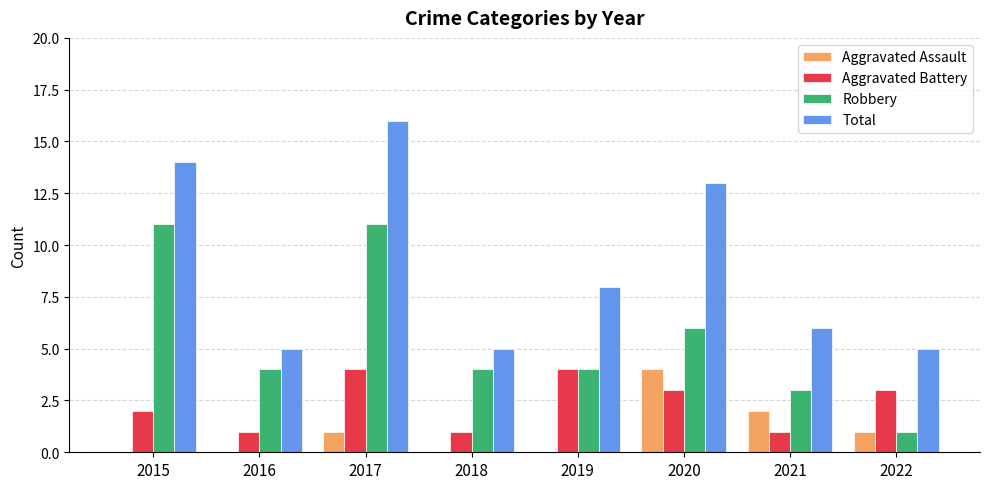

At which category is the sum across all series the highest?

2017